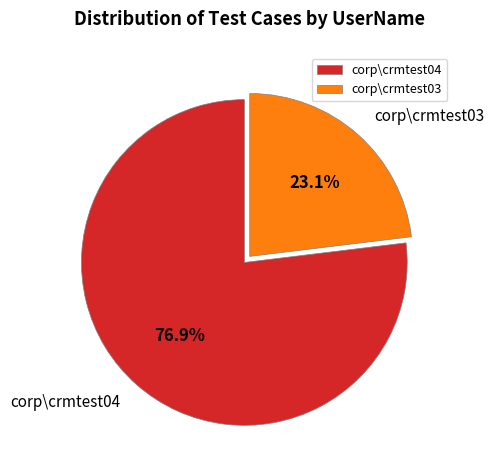

Is the sum of corp\crmtest04 and corp\crmtest03 greater than half?

Yes